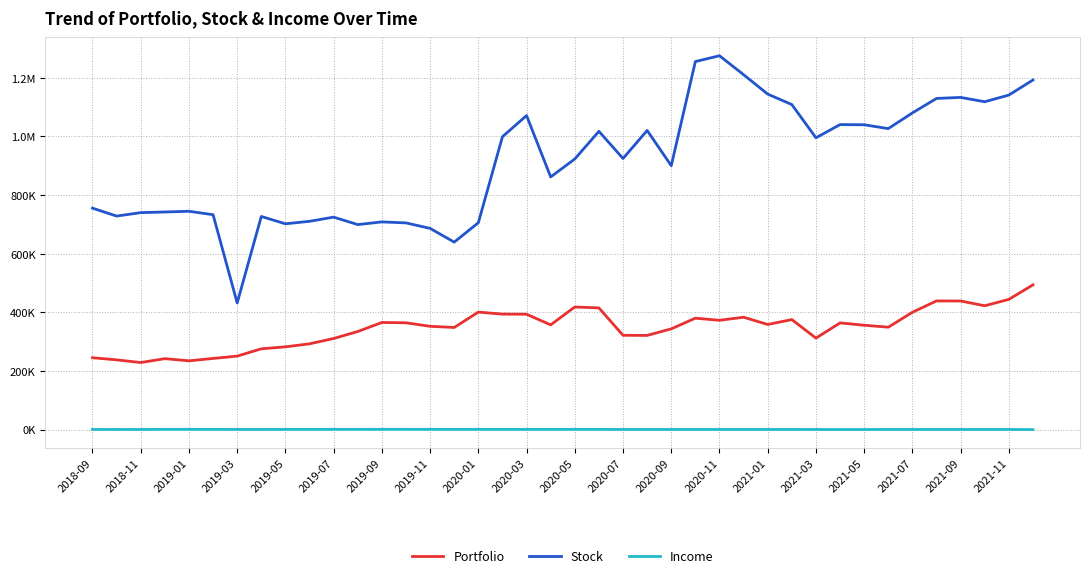

Is this an area chart (filled region under the line)?

No